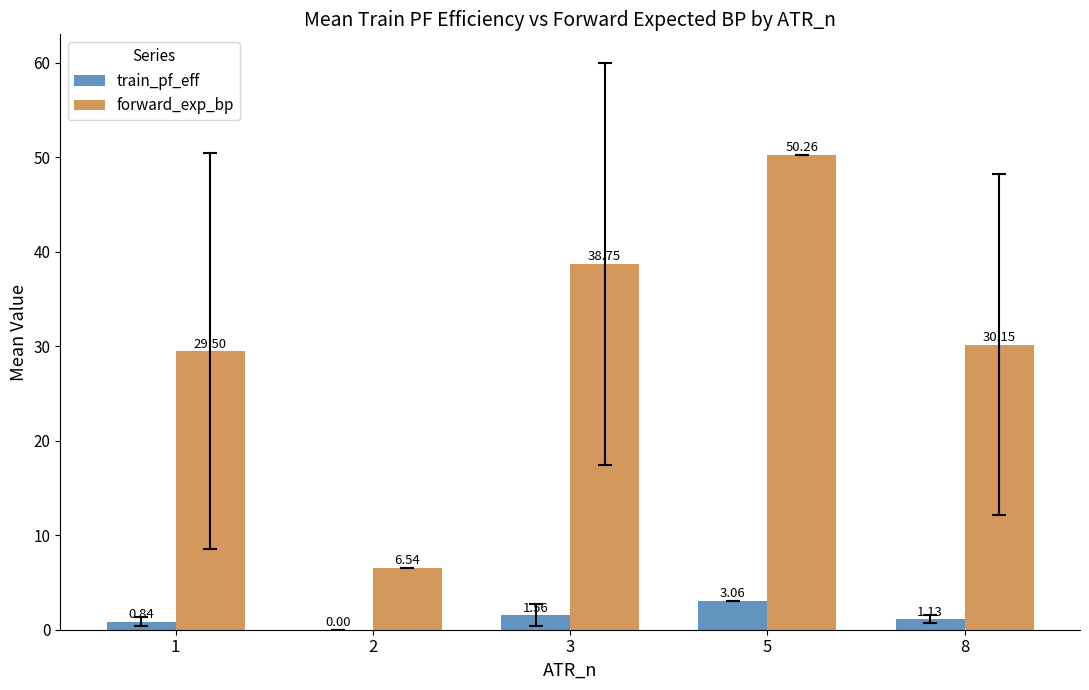

Between 3 and 5, which series saw the biggest shift?

forward_exp_bp